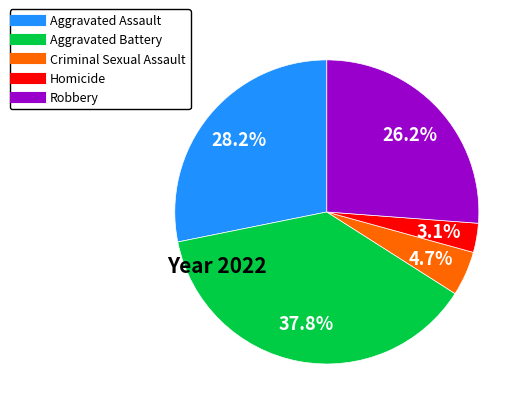

To the nearest percent, what percentage of the pie is Homicide?

3%